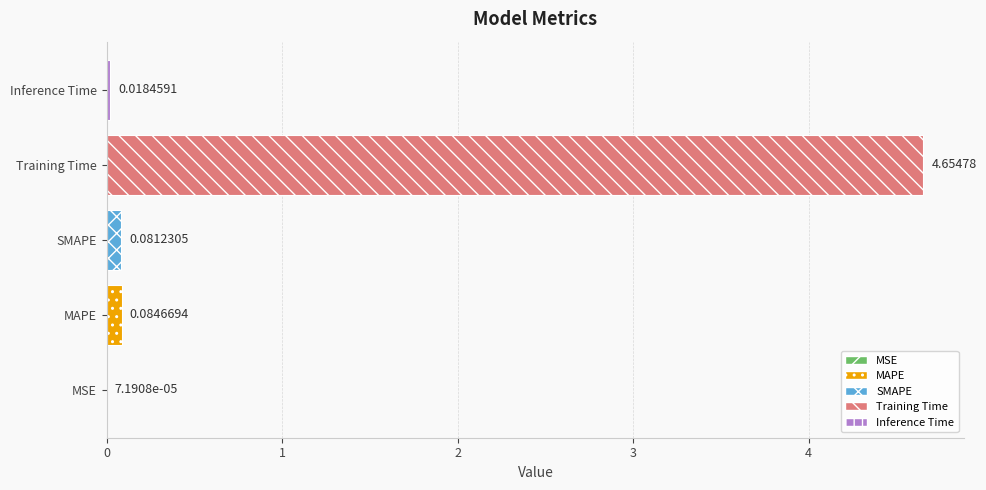

Does the chart contain stacked bars?

No